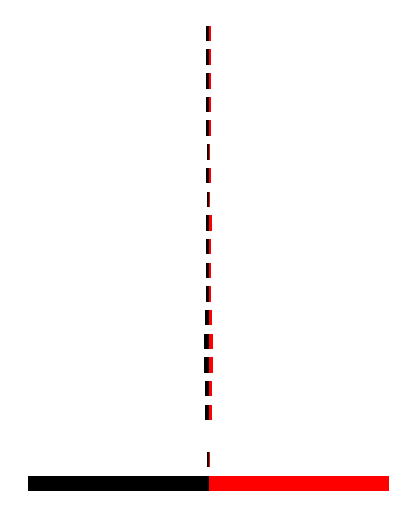

What are all the series names shown in the legend?

geocd, values